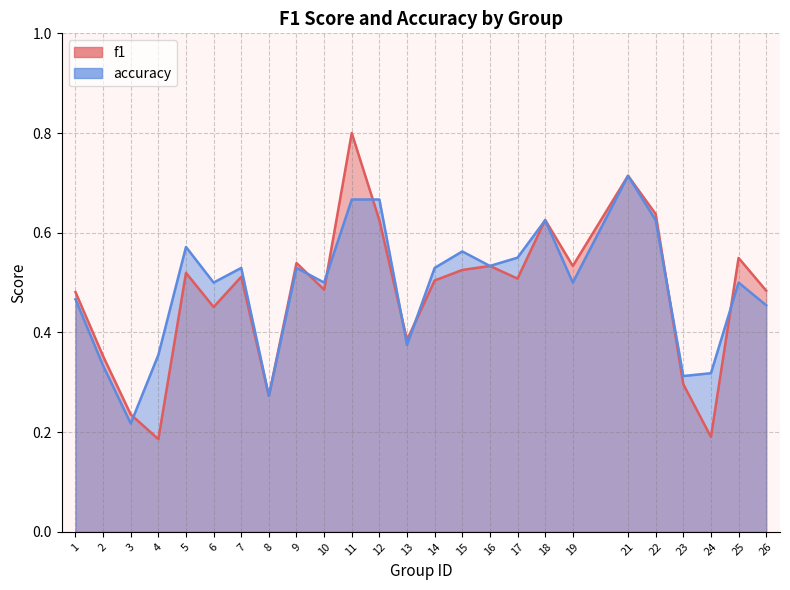

List the series in order of their peak value, lowest first.

accuracy, f1